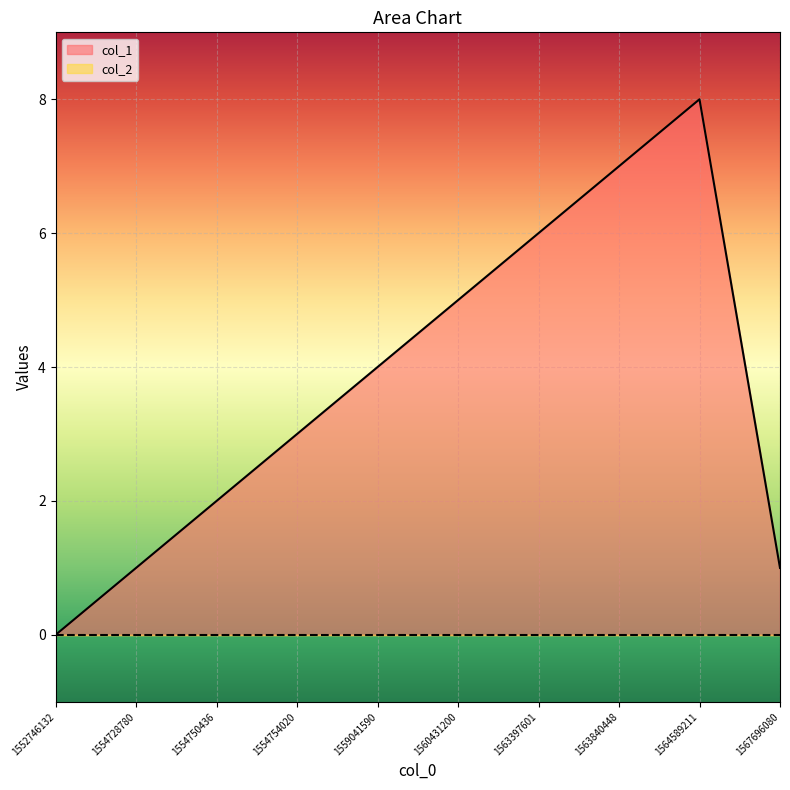

How many points are higher than both their immediate neighbors (excluding endpoints)?

1